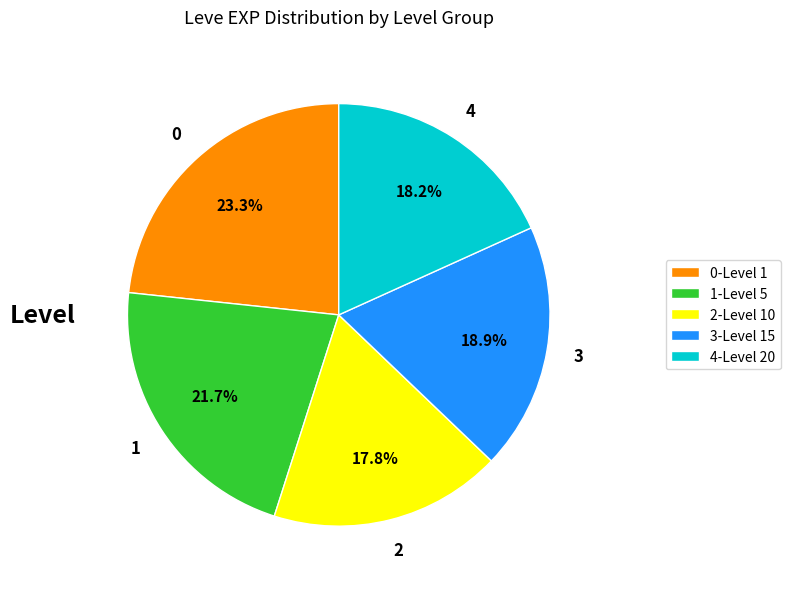

What portion of the pie excludes 0-Level 1?

76.7%